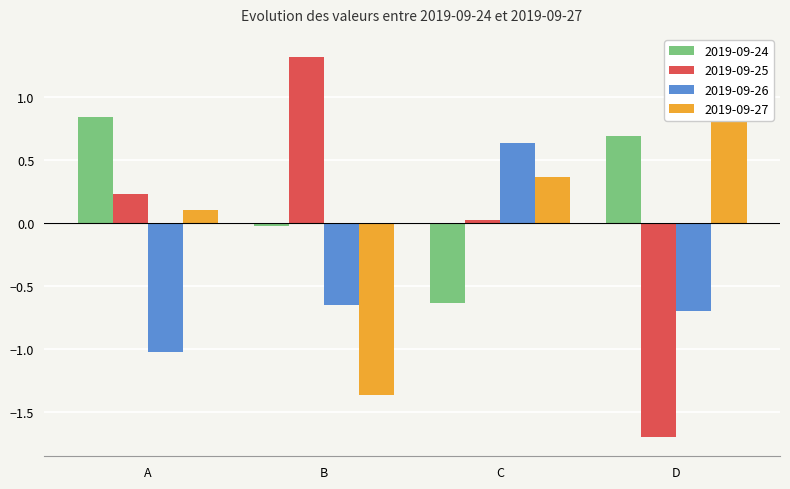

List the series in order of their peak value, lowest first.

2019-09-26, 2019-09-24, 2019-09-25, 2019-09-27